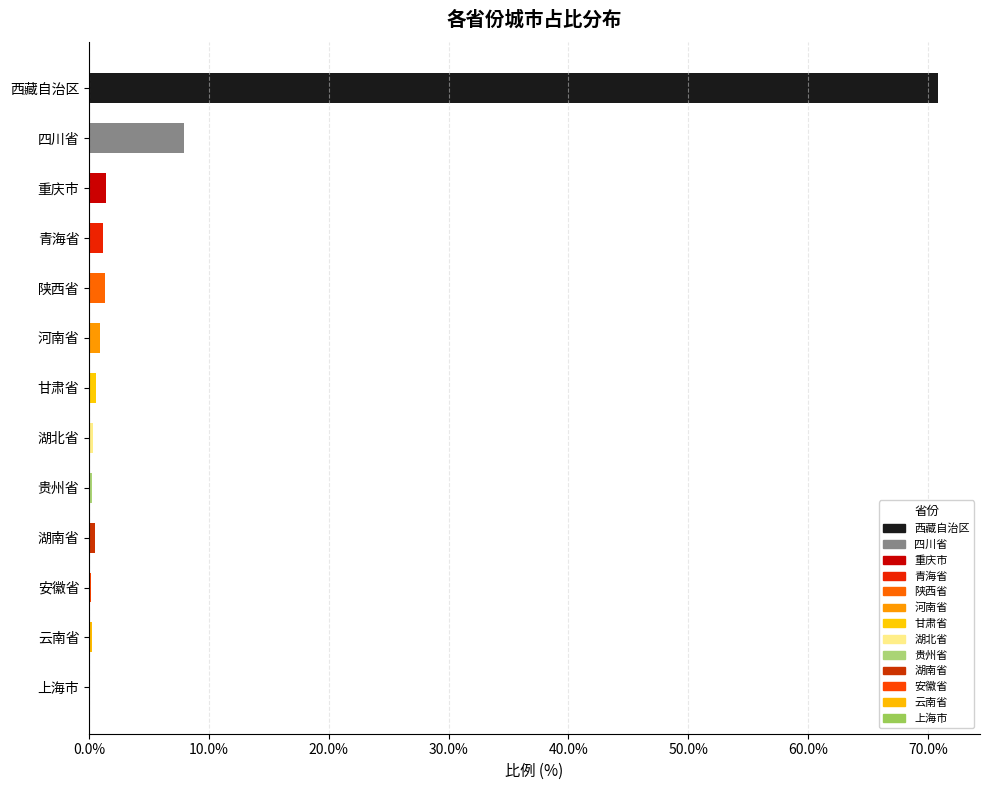

What is the sum of all values?

85.7